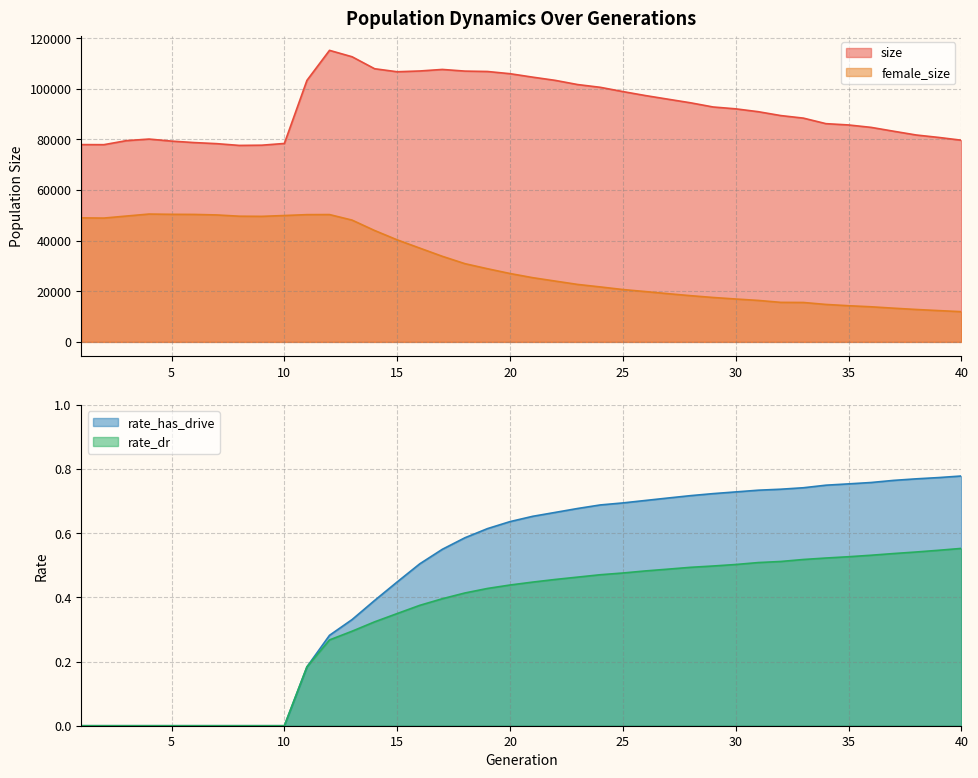

What is the value of the female_size point at the 23rd from the left?

22703.0